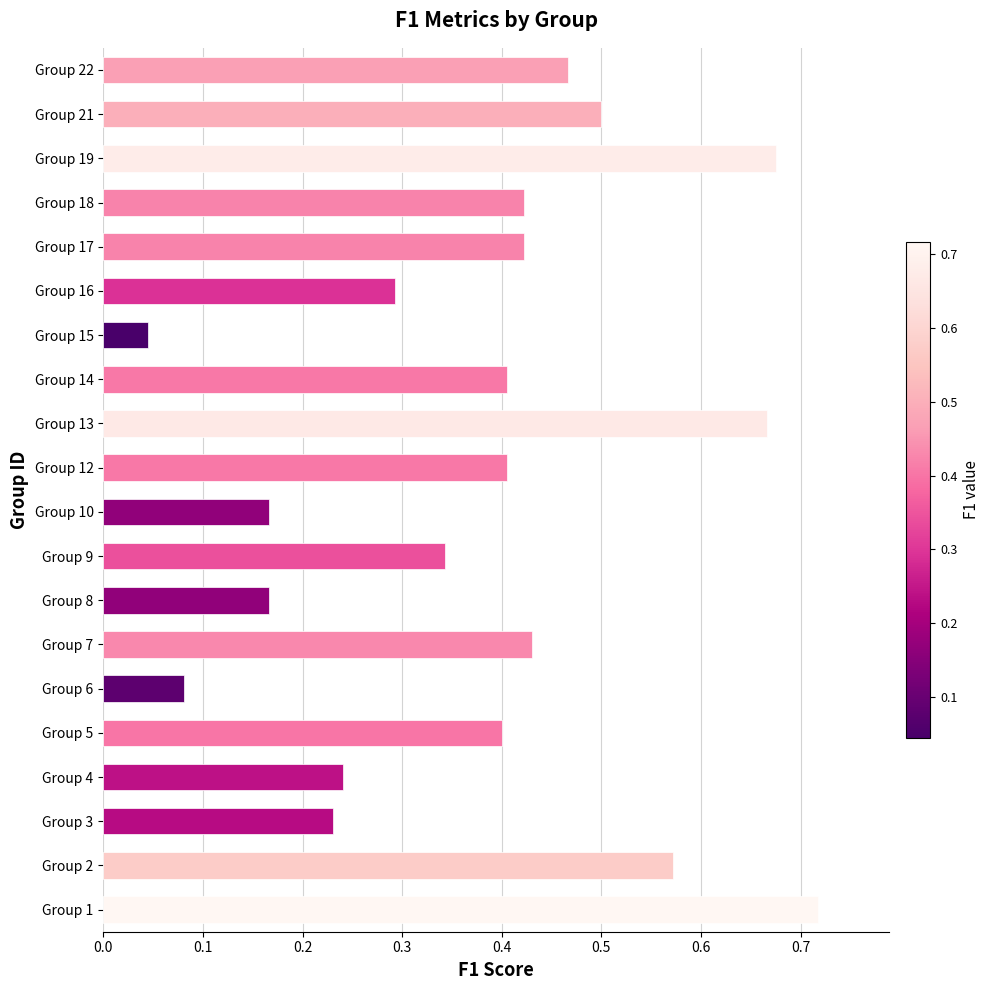

What is the sum of all values?

7.6